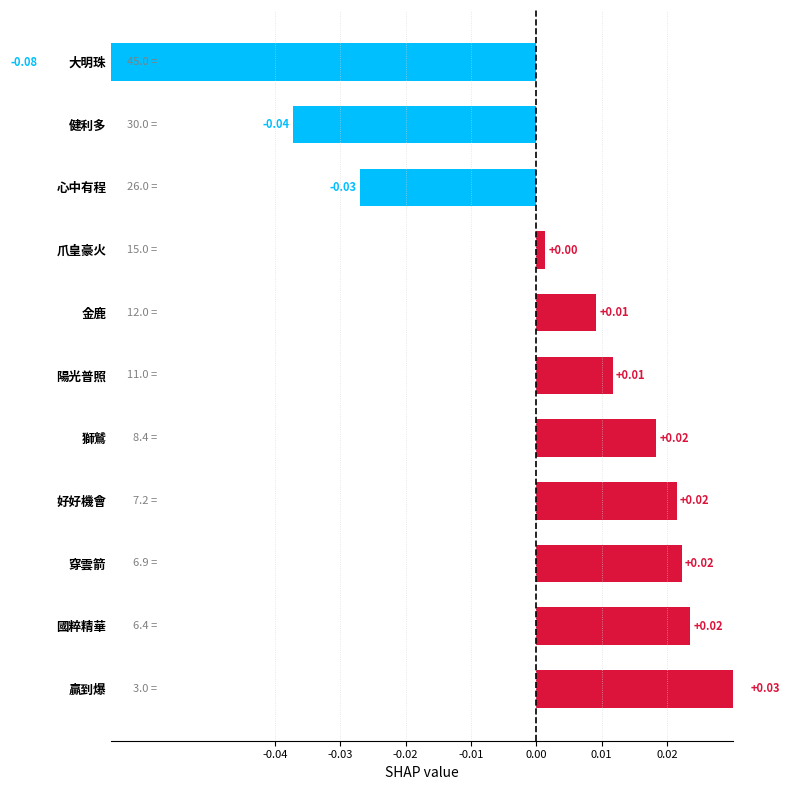

Is it true that the value at 獅鷲 is 0.0?

False